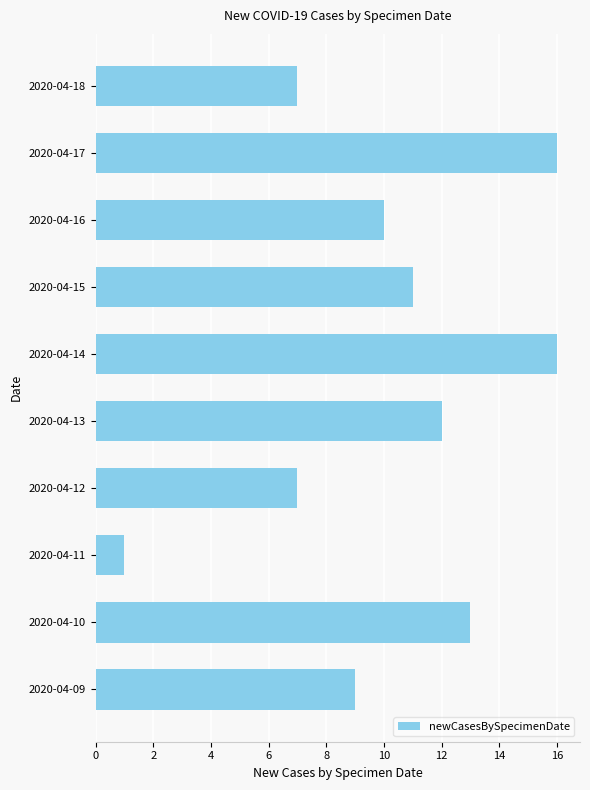

What is the change in value from 2020-04-11 to 2020-04-17?

+15